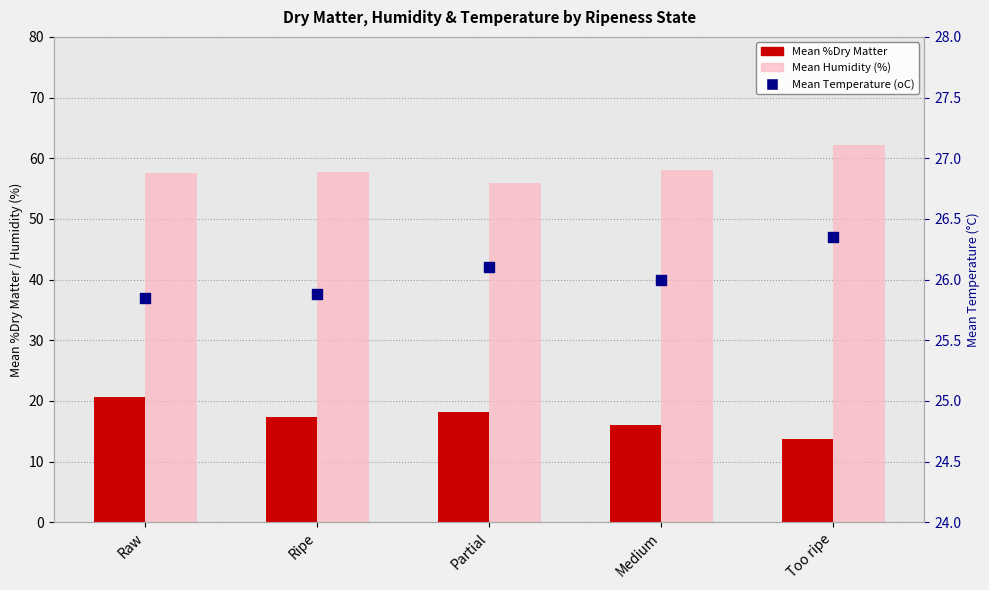

Which series has the largest Y range (max minus min)?

Mean %Dry Matter